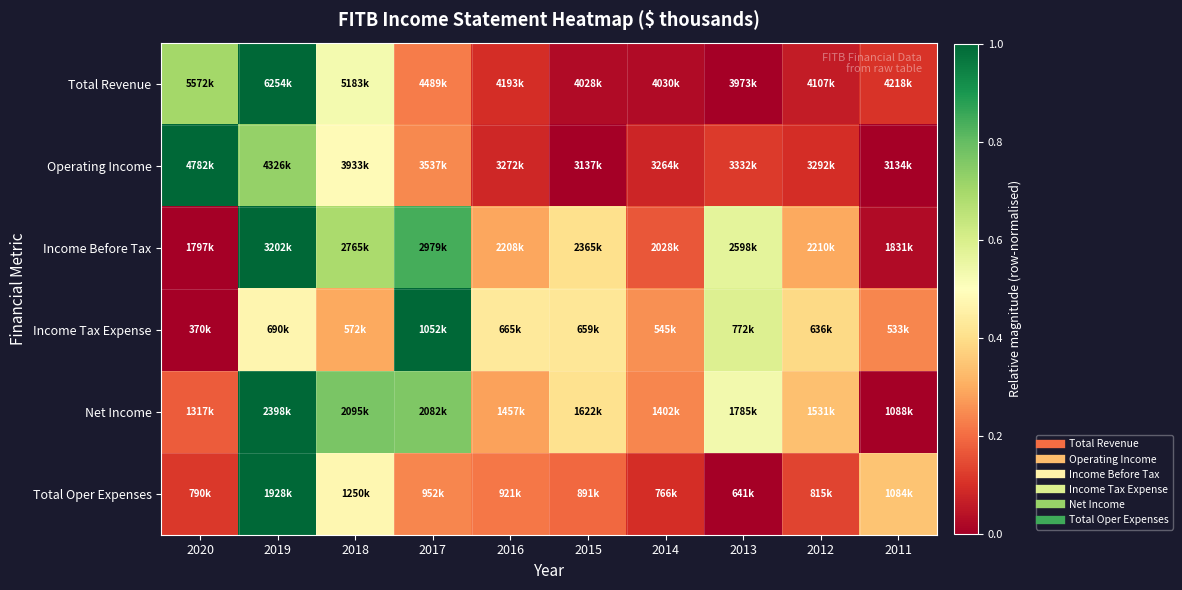

How many categories are shown in the chart?

10